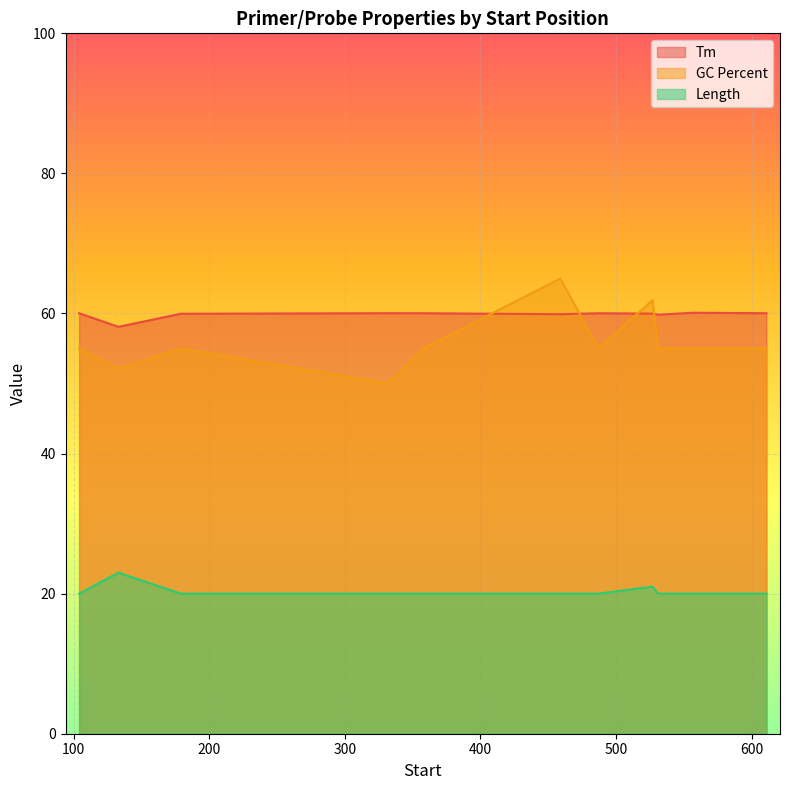

Which category has the lowest value across all series?

487